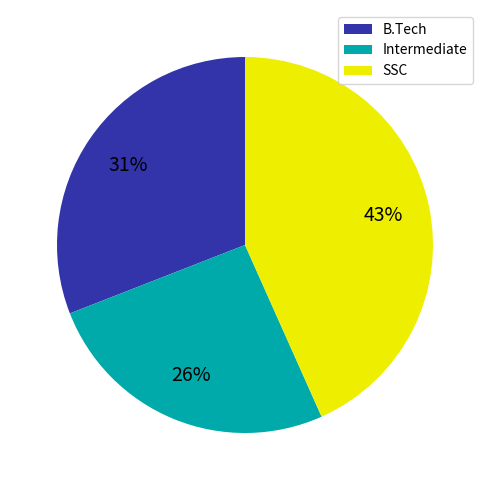

Which slice is the smallest?

Intermediate